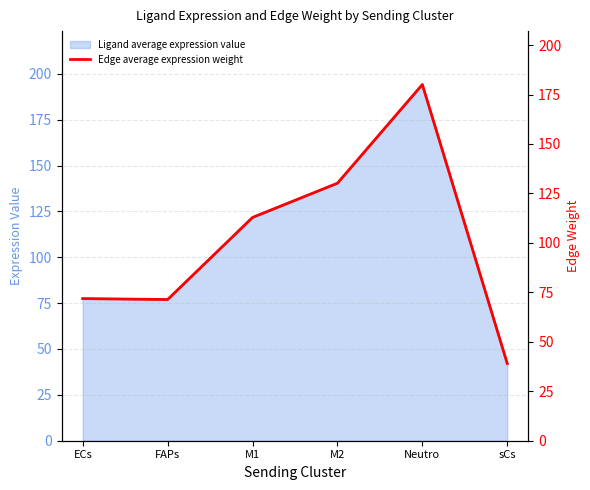

Which label corresponds to the largest value in the chart?

Neutro